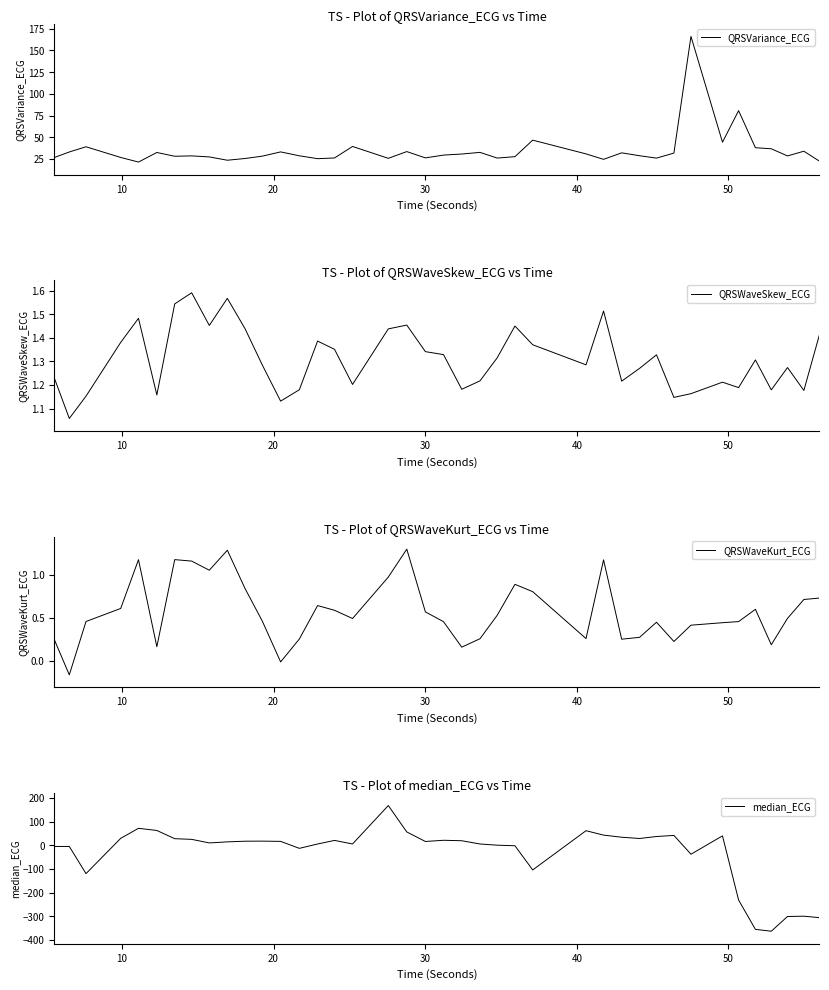

What is the minimum value for QRSVariance_ECG?

21.5